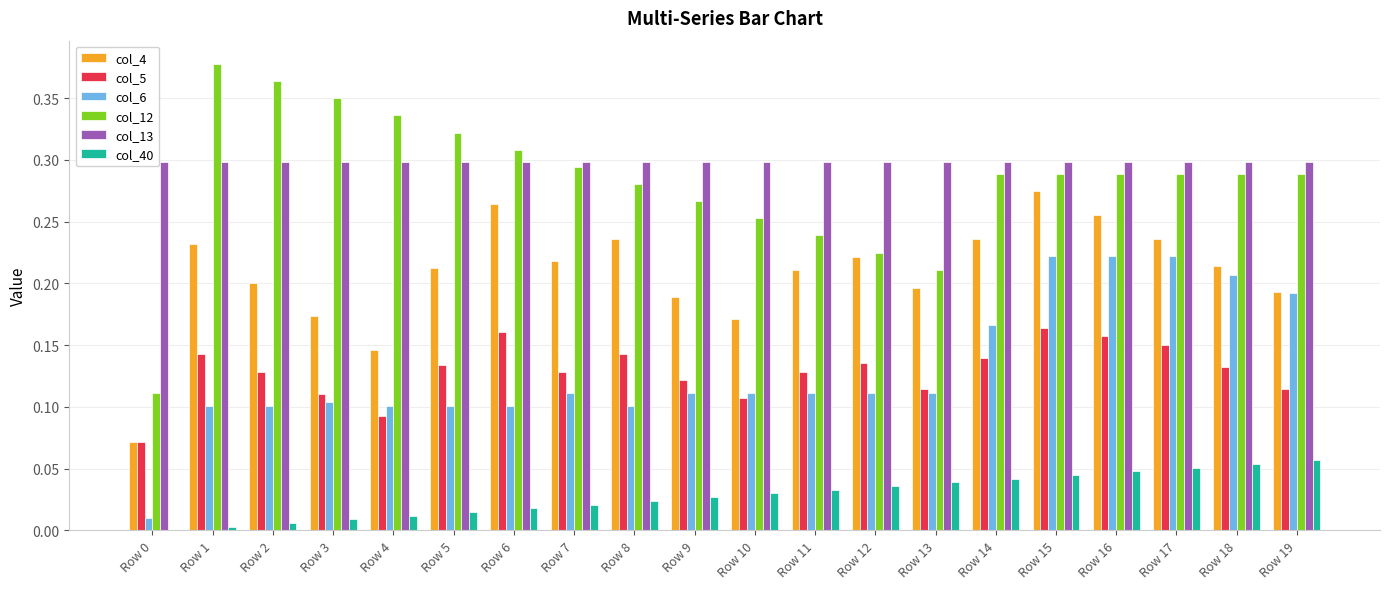

True or false: col_13 has a value of 0.5 at Row 1.

False